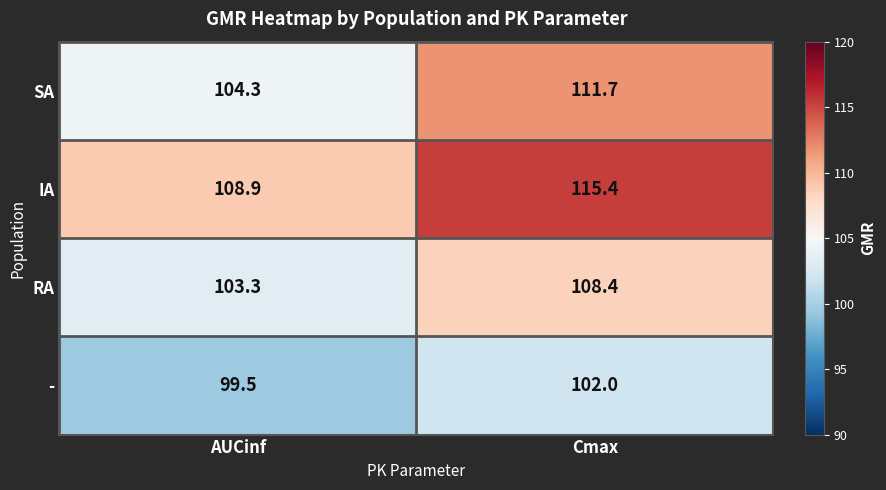

Rank the categories by SA value from lowest to highest.

AUCinf, Cmax